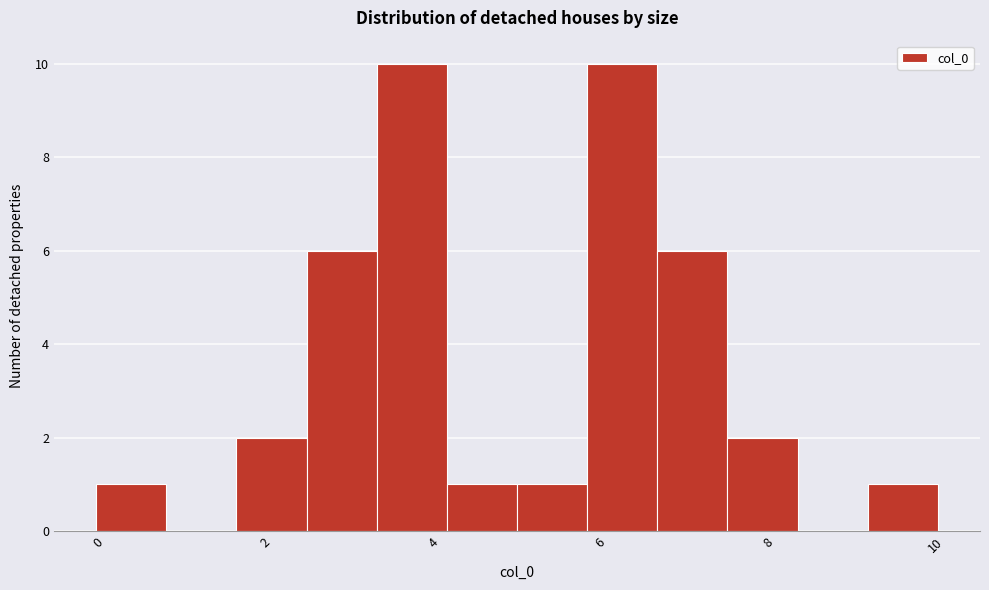

How tall is the bar that spans 1.6 to 2.4 on the x-axis? Neither the bar edges nor the heights are printed on the chart, so give them approximately, as read against the axes.

2